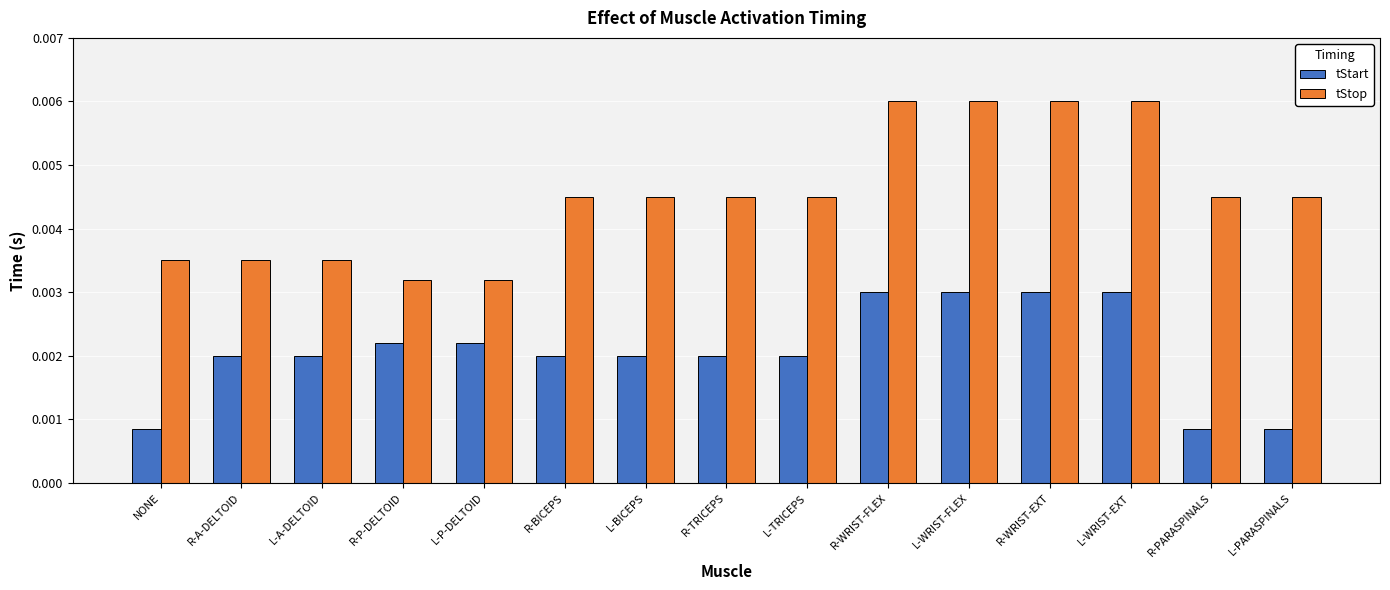

Which series has the largest range (max minus min)?

tStop